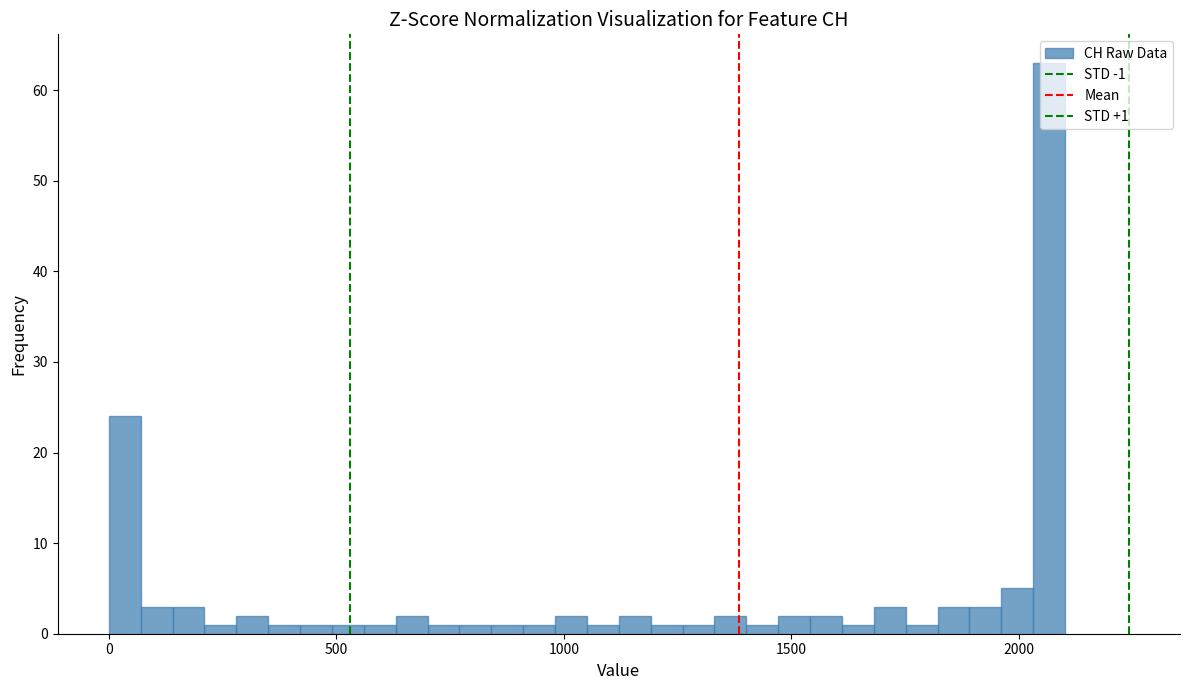

Read against the x-axis, roughly where is the centre of the tallest bar?

2050